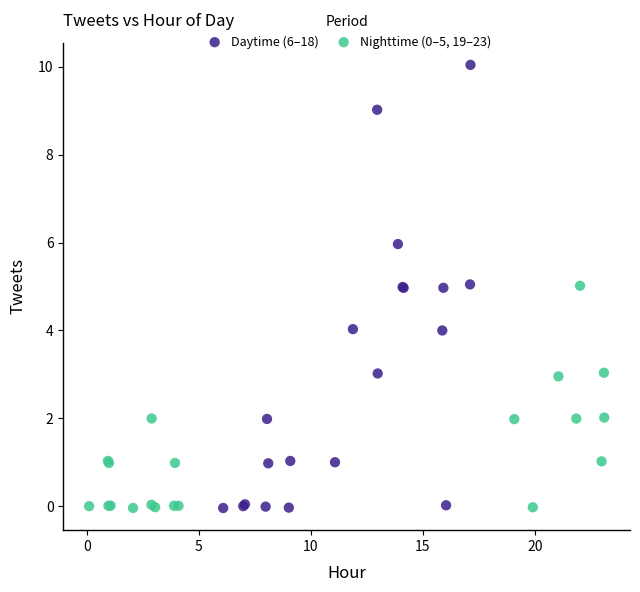

Which series has the widest spread of Y values?

Daytime (6–18)